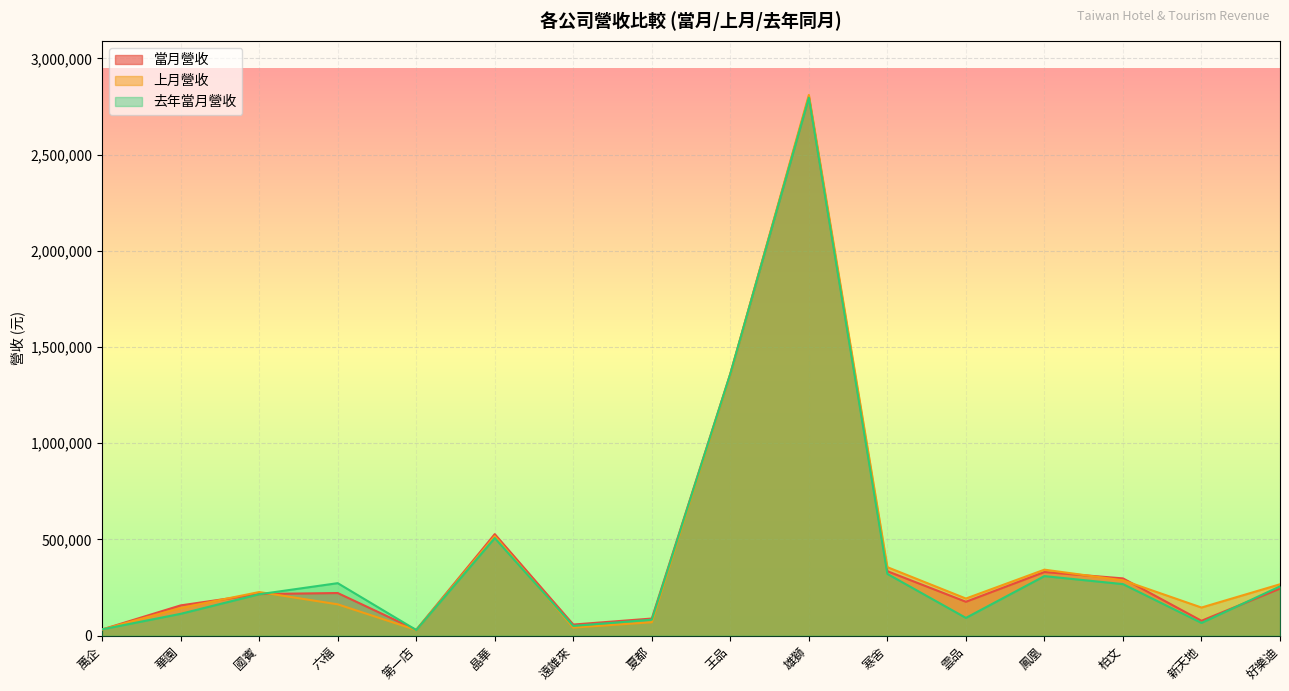

After their last crossing, which series has the higher values: 上月營收 or 當月營收?

上月營收